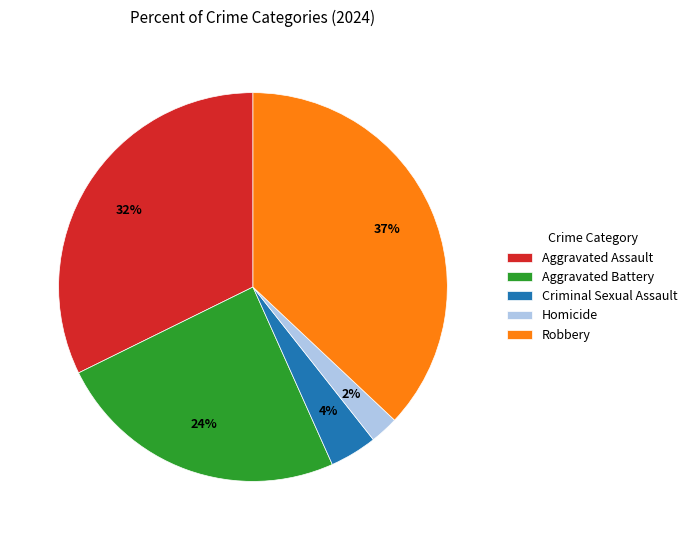

Count the number of slices in the pie.

5